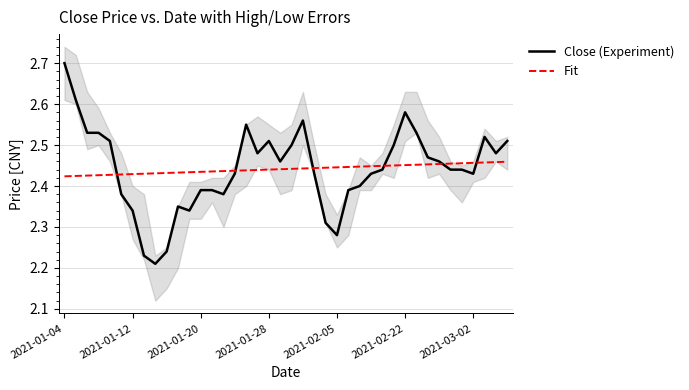

The value of Fit at 38 is 3.3. True or false?

False